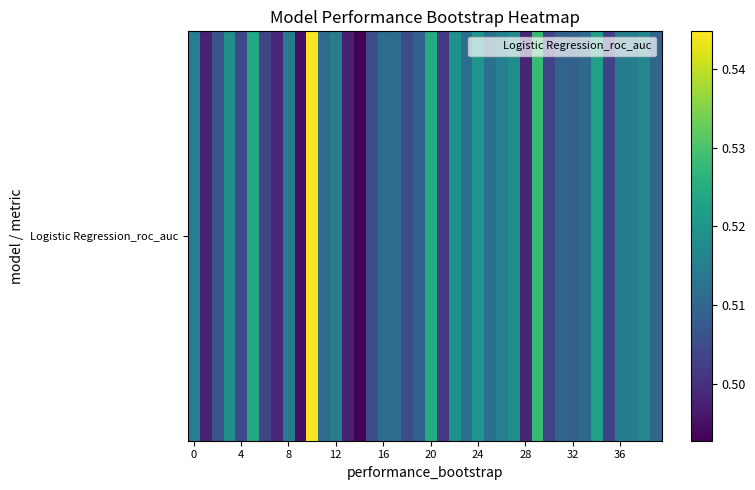

What is the difference between the maximum and minimum values?

0.1